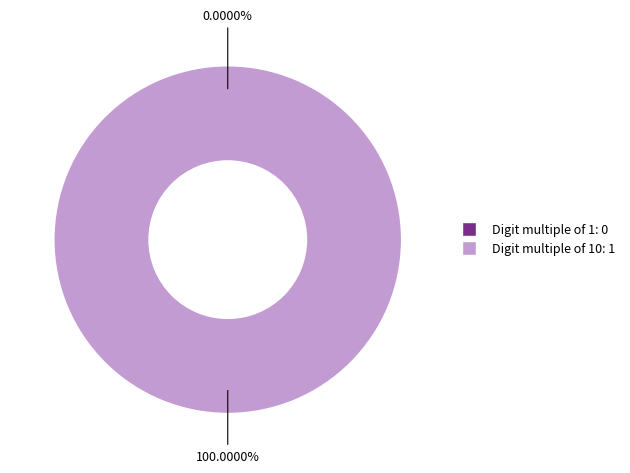

Combined, what portion of the pie is 1 and 10?

100.0%